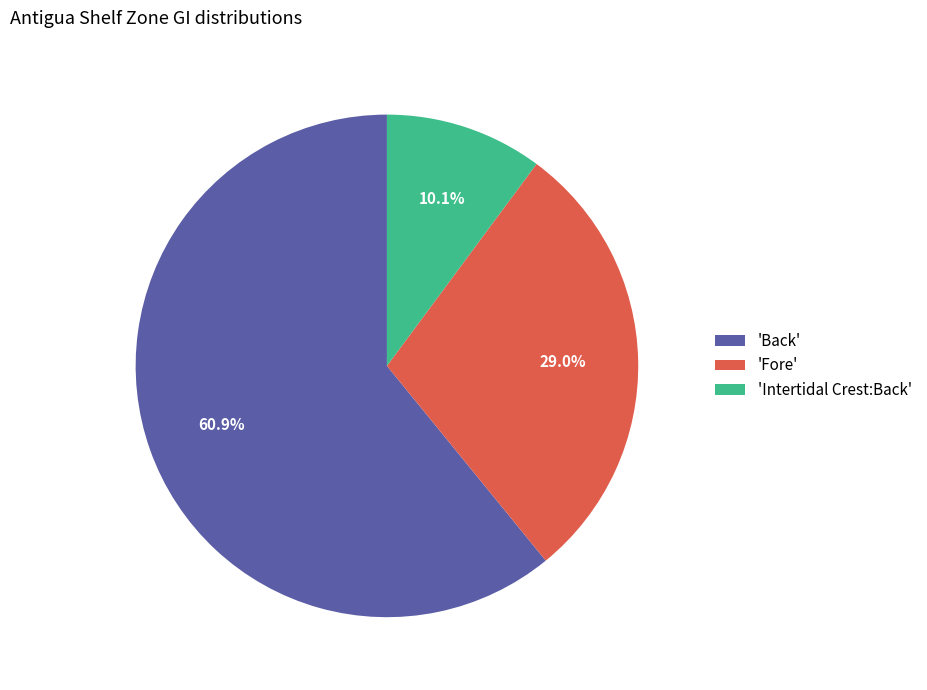

Which category has the biggest portion of the pie?

'Back'